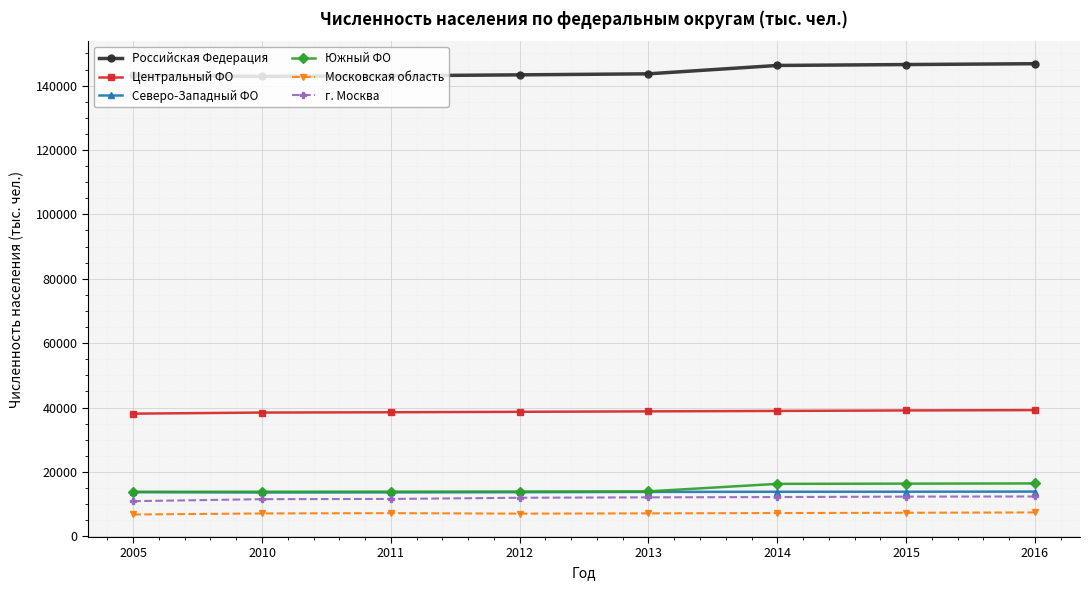

What is the total value across all series at 2013?

229494